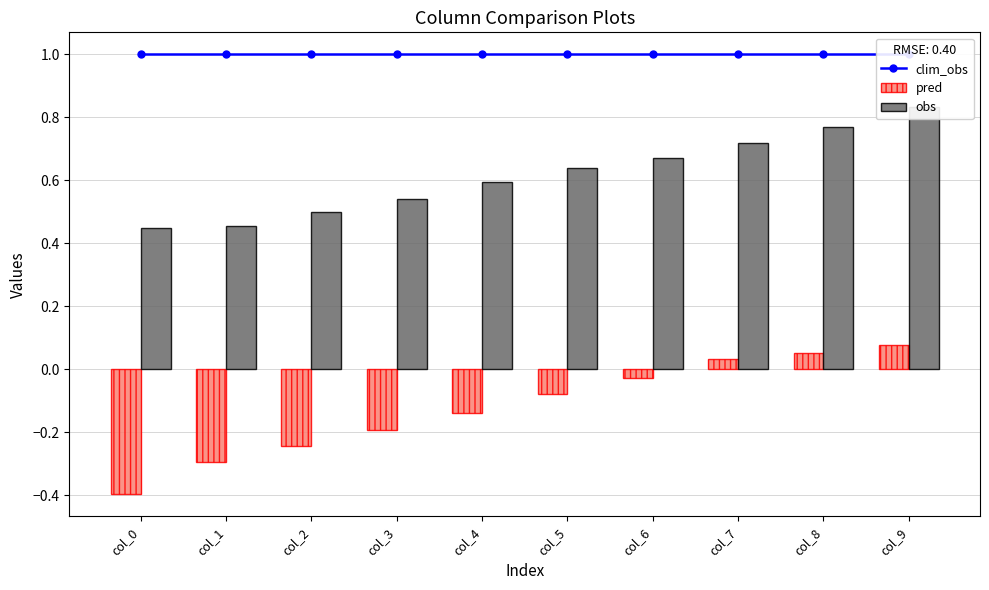

Reading right to left, list all the values displayed in this chart.

clim_obs: col_9=1.0	col_8=1.0	col_7=1.0	col_6=1.0	col_5=1.0	col_4=1.0	col_3=1.0	col_2=1.0	col_1=1.0	col_0=1.0
pred: col_9=0.1	col_8=0.1	col_7=0.0	col_6=-0.0	col_5=-0.1	col_4=-0.1	col_3=-0.2	col_2=-0.2	col_1=-0.3	col_0=-0.4
obs: col_9=0.8	col_8=0.8	col_7=0.7	col_6=0.7	col_5=0.6	col_4=0.6	col_3=0.5	col_2=0.5	col_1=0.5	col_0=0.4